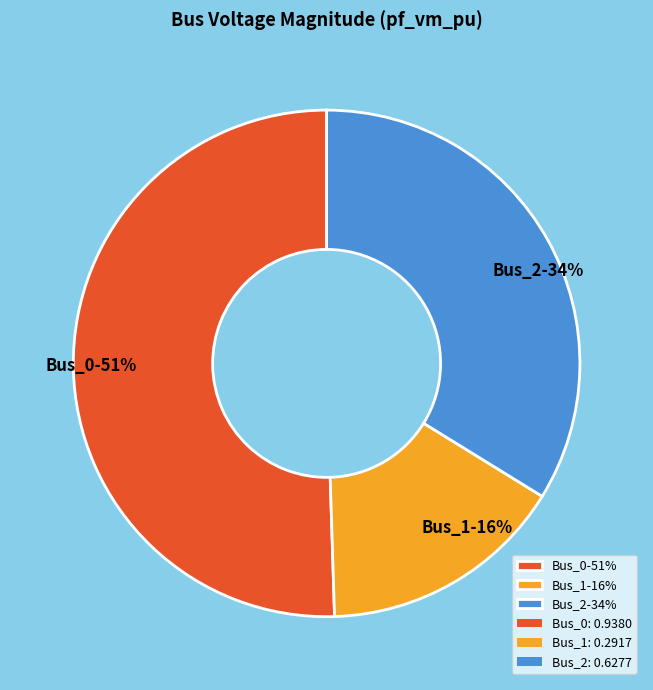

To the nearest percent, what is the difference between the Bus_1 and Bus_0 slice percentages?

35%